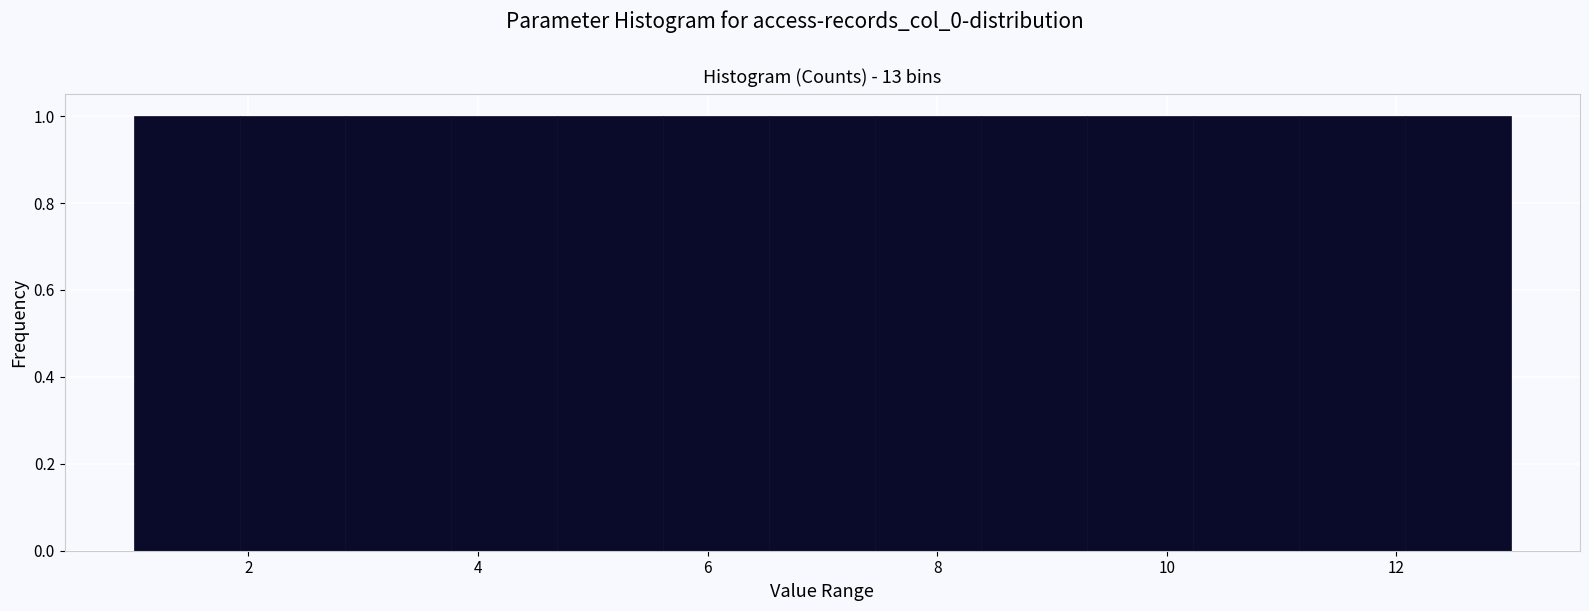

How tall is the bar that spans 3.8 to 4.6 on the x-axis? Neither the bar edges nor the heights are printed on the chart, so give them approximately, as read against the axes.

1